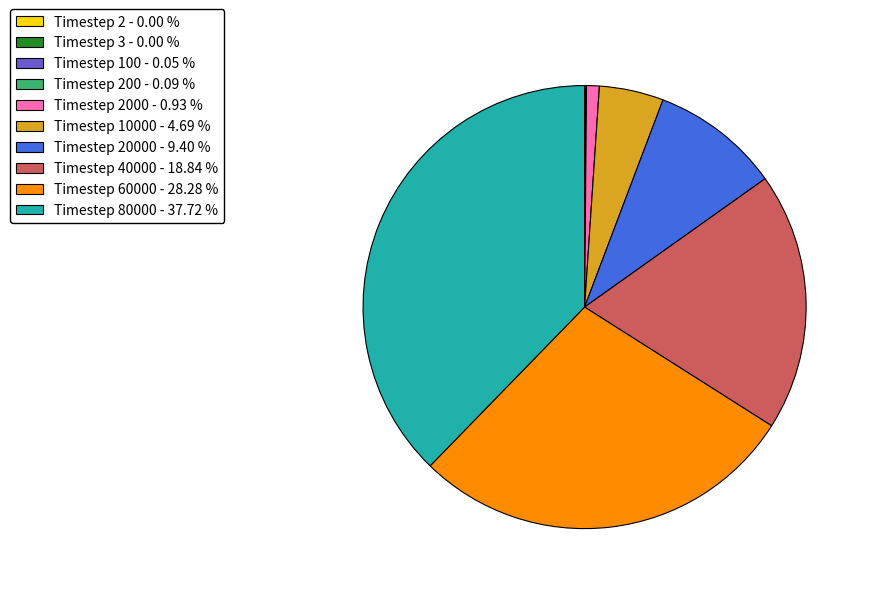

Is Timestep 10000 - 4.69 % the majority of the pie?

No